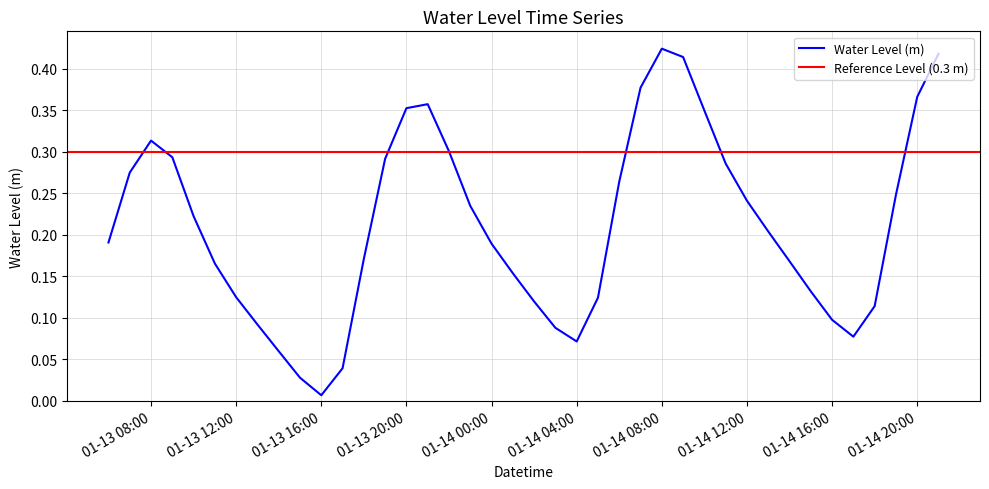

Where is Water Level (m) nearest to the value 0?

01-13 16:00